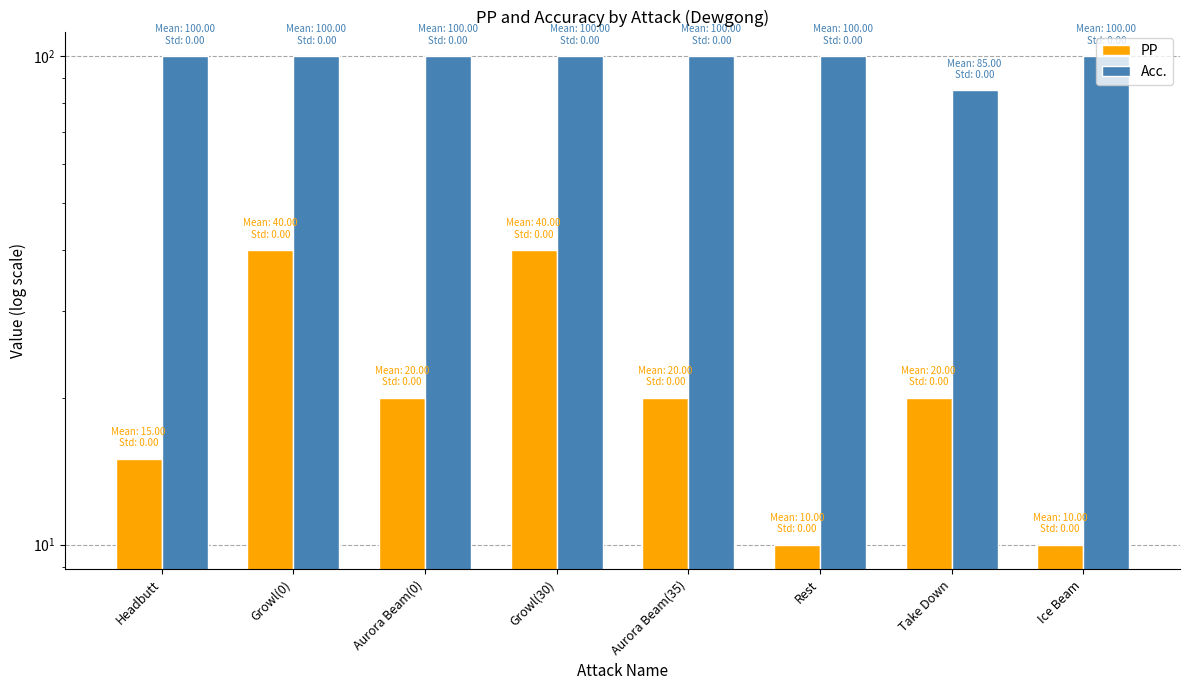

Which series has the largest total across all categories?

Acc.